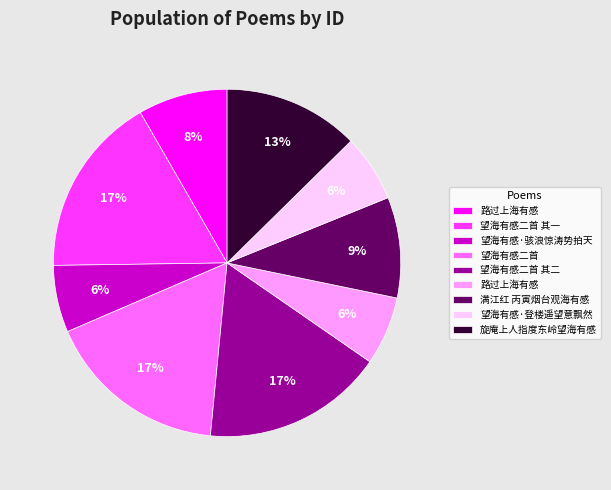

Does any single category account for the majority?

No